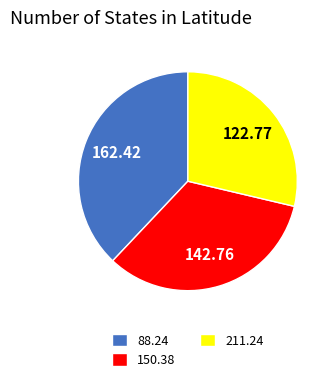

Is there a majority slice in this chart?

No